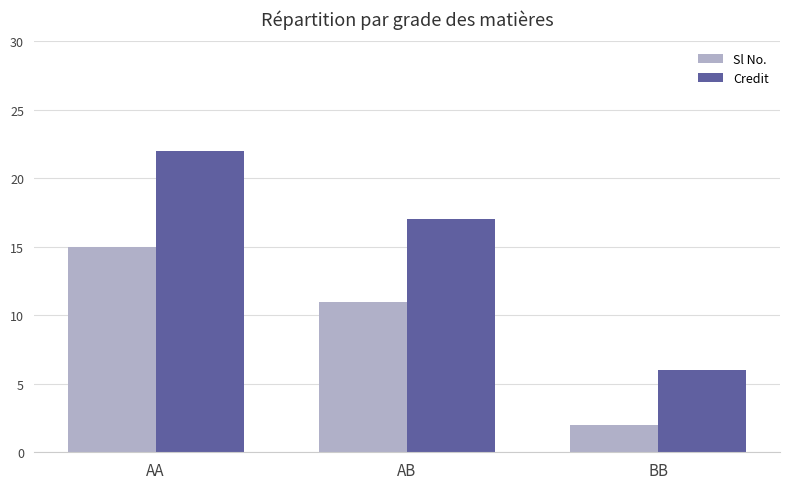

What is the value of the Credit bar at the 2nd from the left?

17